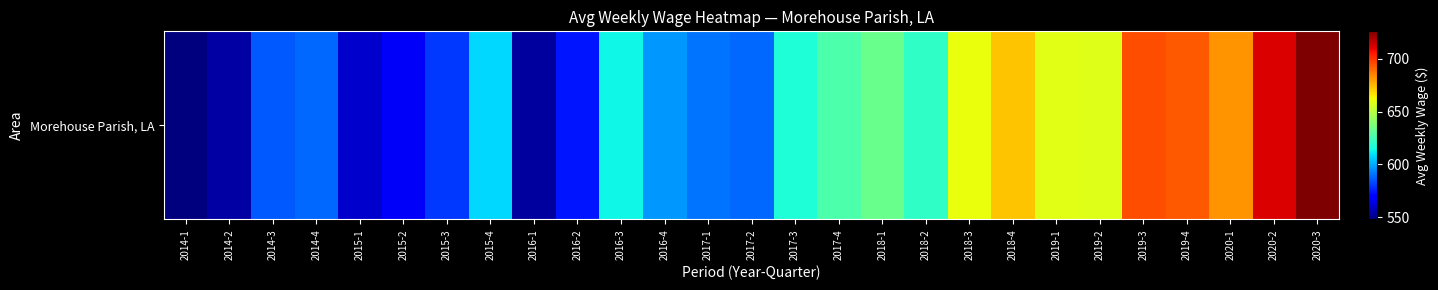

What is the average value?

621